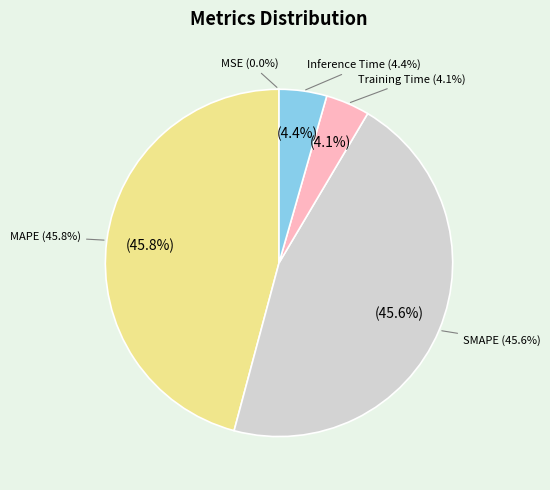

What is the total percentage of MAPE and Inference Time?

50.3%